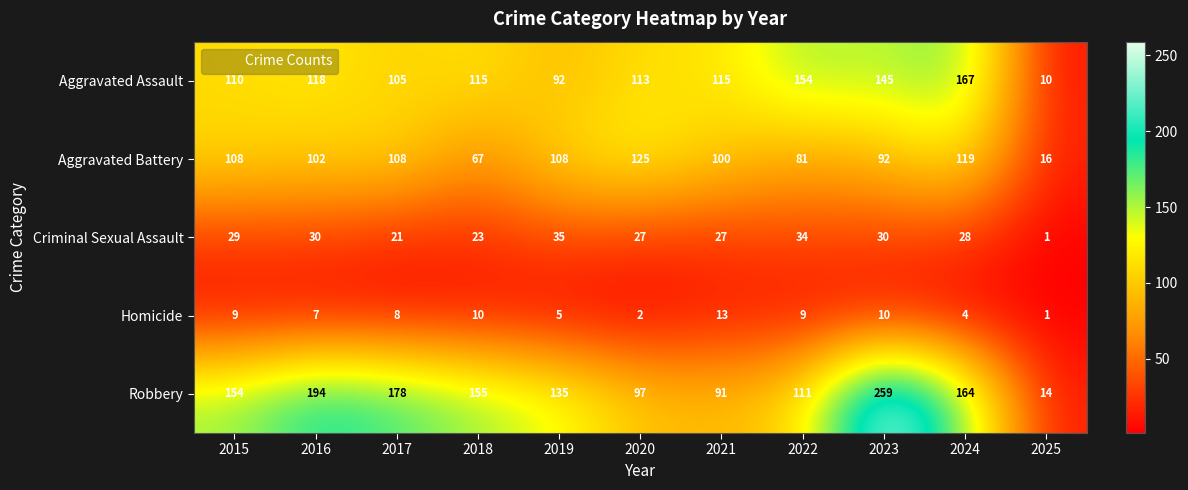

The Criminal Sexual Assault series shows 30 at 2023. True or false?

True